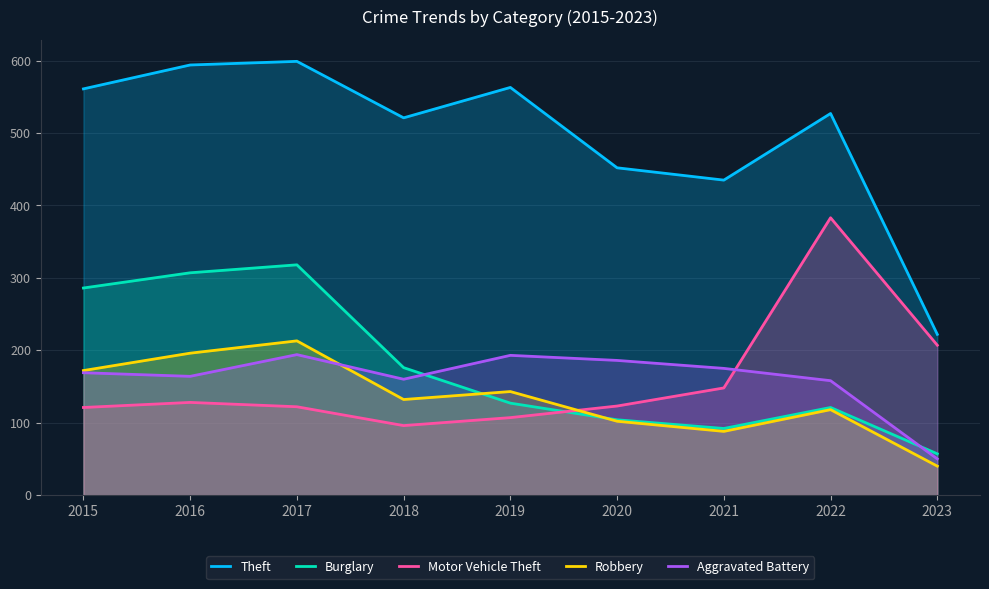

True or false: Robbery and Burglary cross at least once.

True